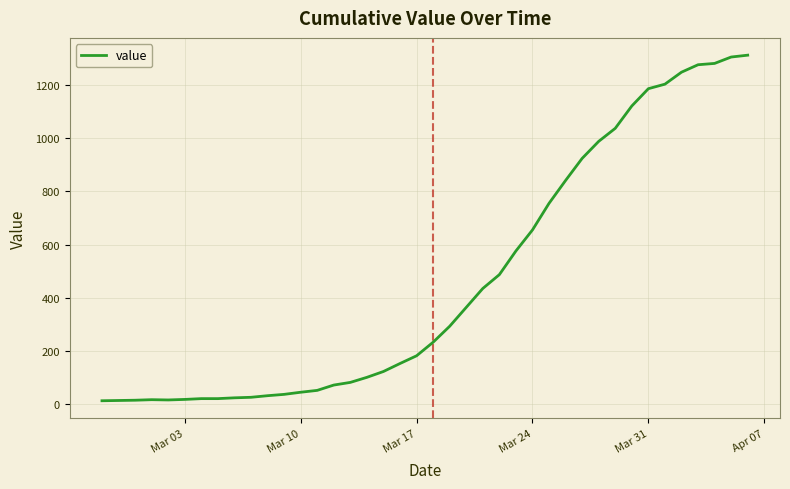

What is the difference between the second highest and second lowest values?

1291